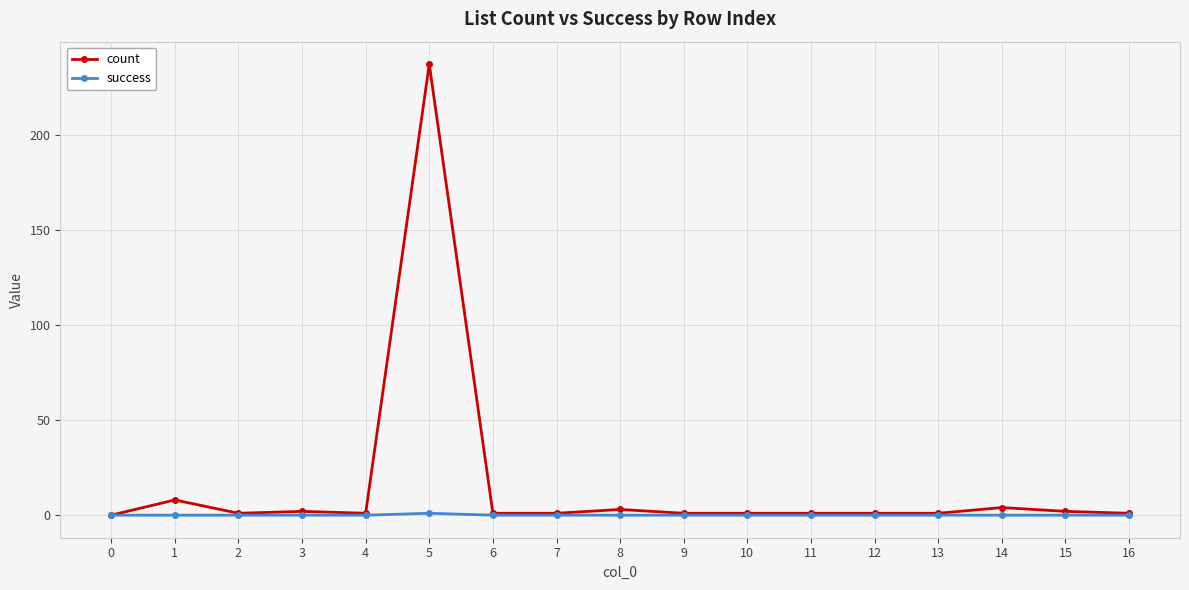

How many lines are shown in the chart?

2